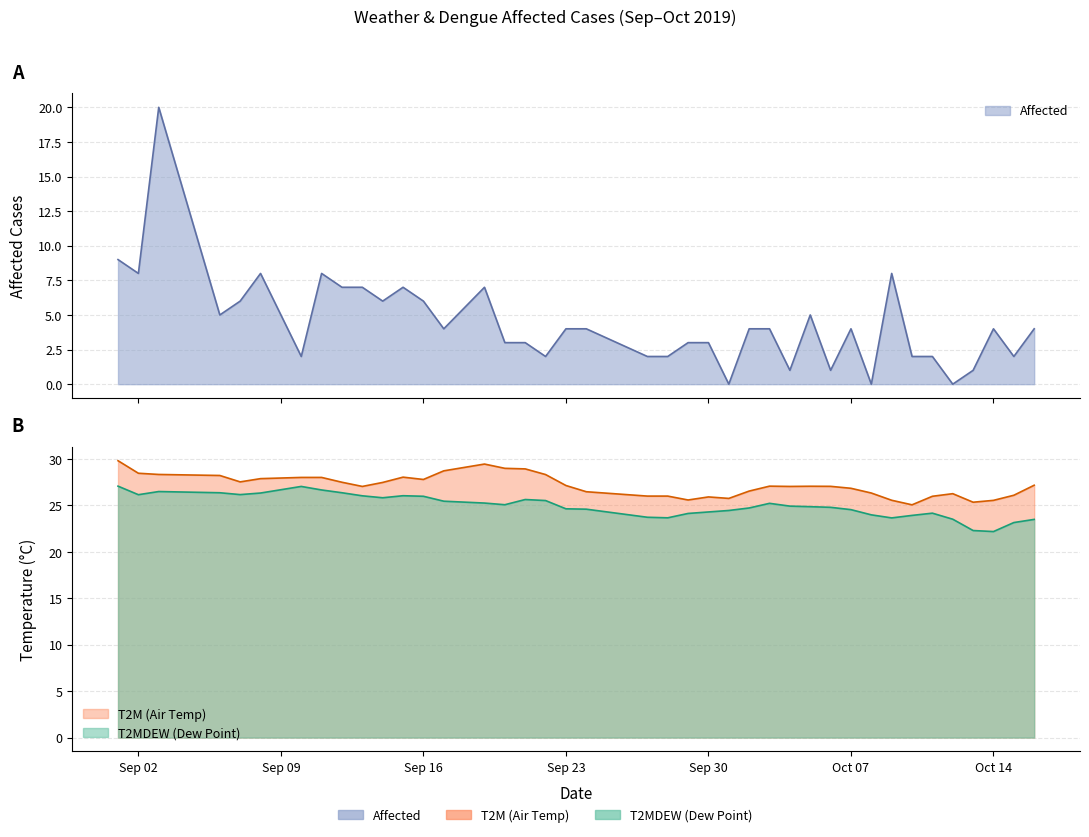

Does the chart have visible grid lines?

Yes